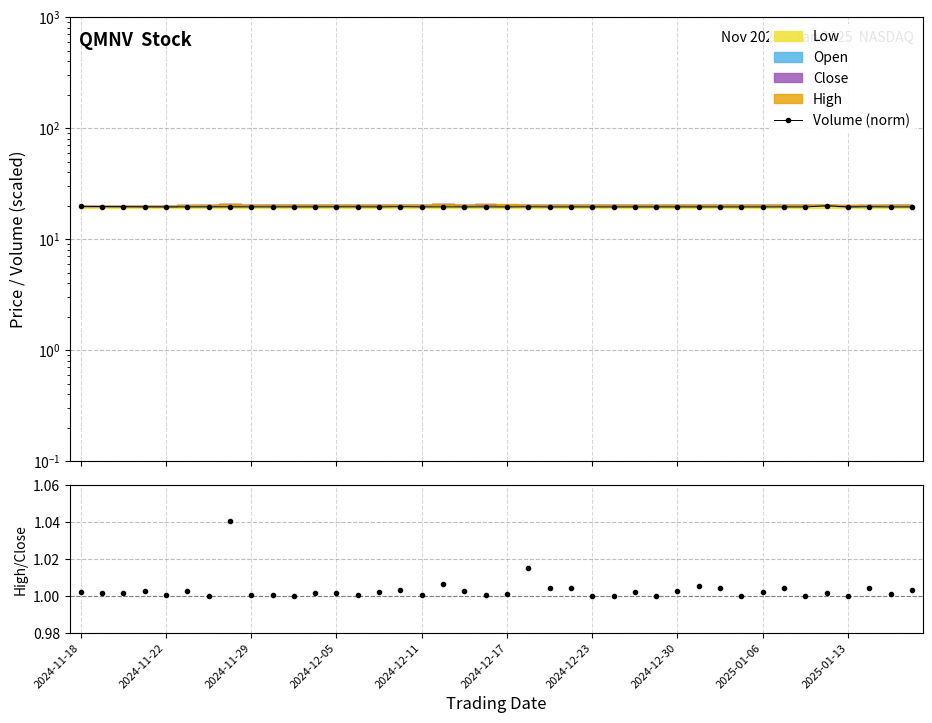

What is the value of the High/Close point at the 14th from the left?

1.0